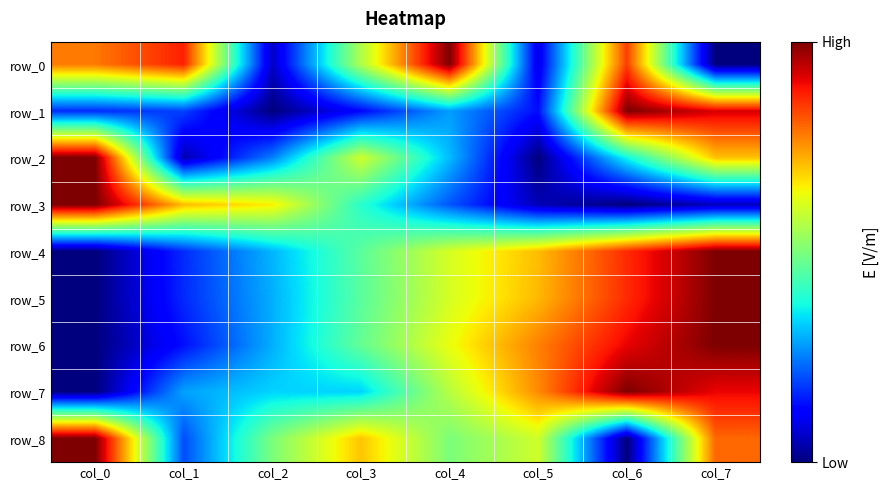

The row_4 series shows 1.5 at col_7. True or false?

False